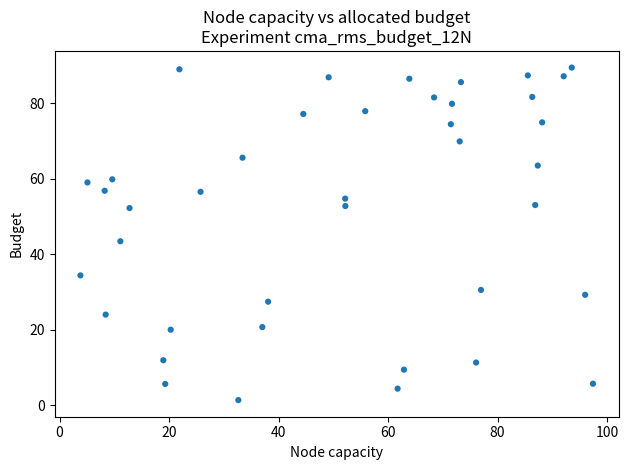

What is the range of Y values (max minus min)?

88.0